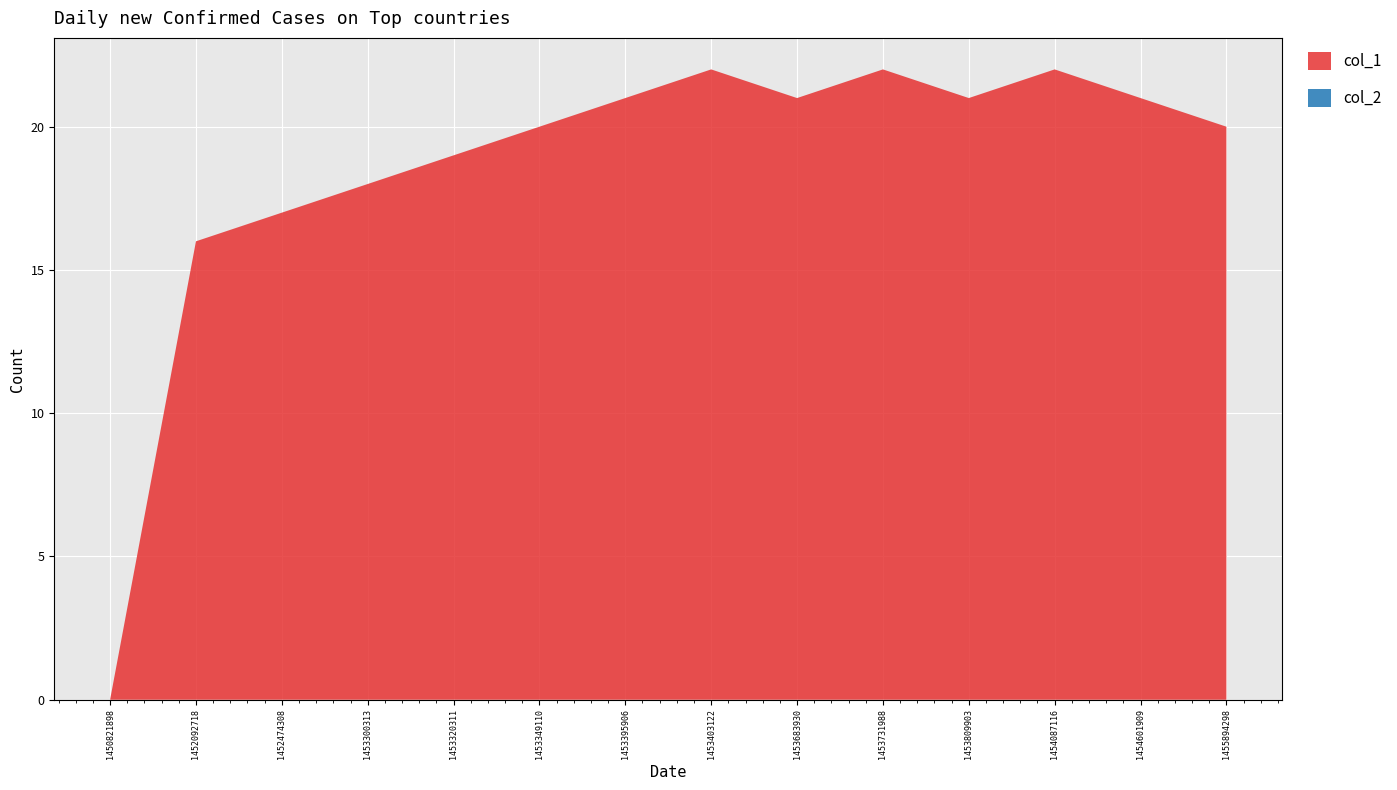

Reading right to left, transcribe all the data shown in this chart.

col_1: 20	21	22	21	22	21	22	21	20	19	18	17	16	0
col_2: 0	0	0	0	0	0	0	0	0	0	0	0	0	0